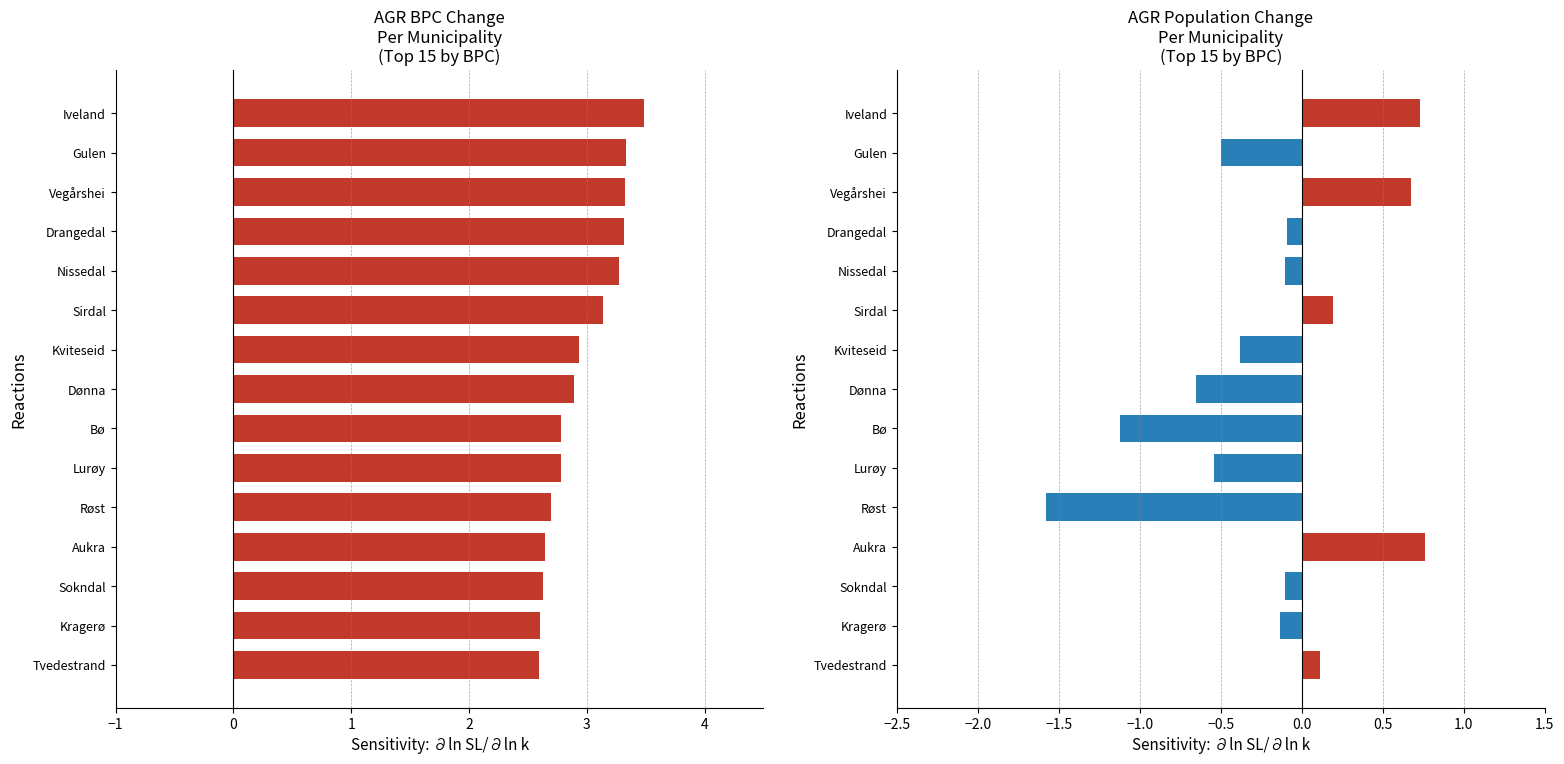

List the series in order of their overall mean, lowest first.

AGR_pop_1, AGR_bpc_1